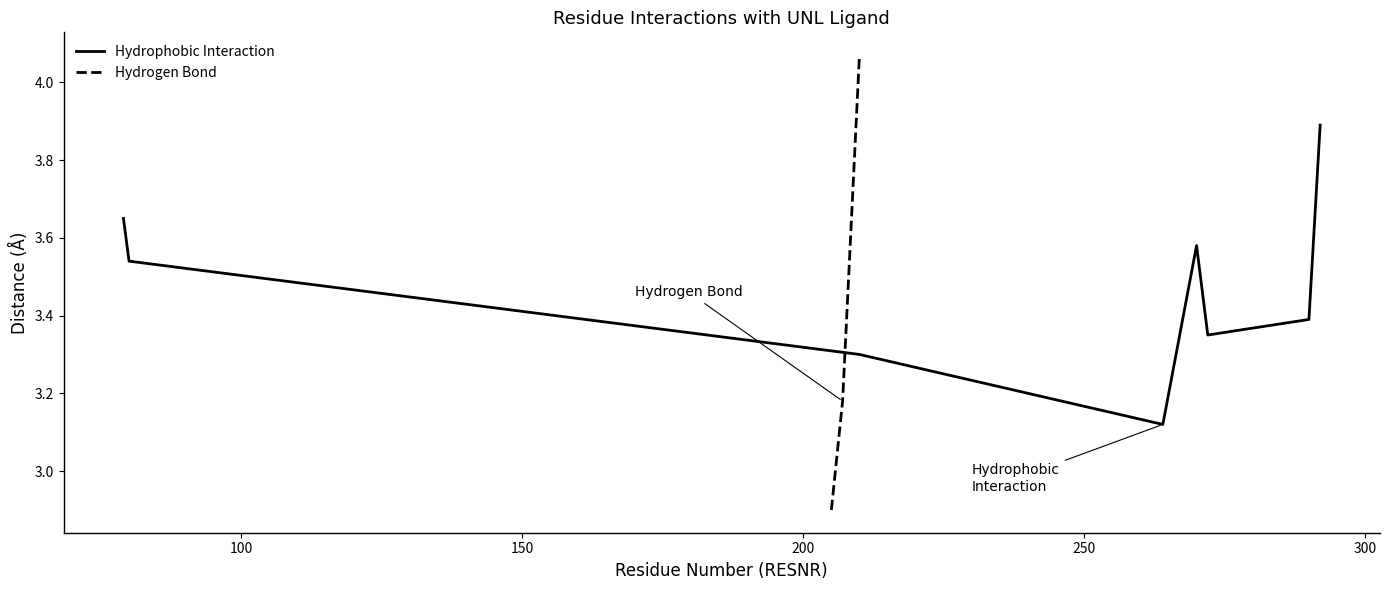

What is the minimum value for Hydrogen Bond?

2.9